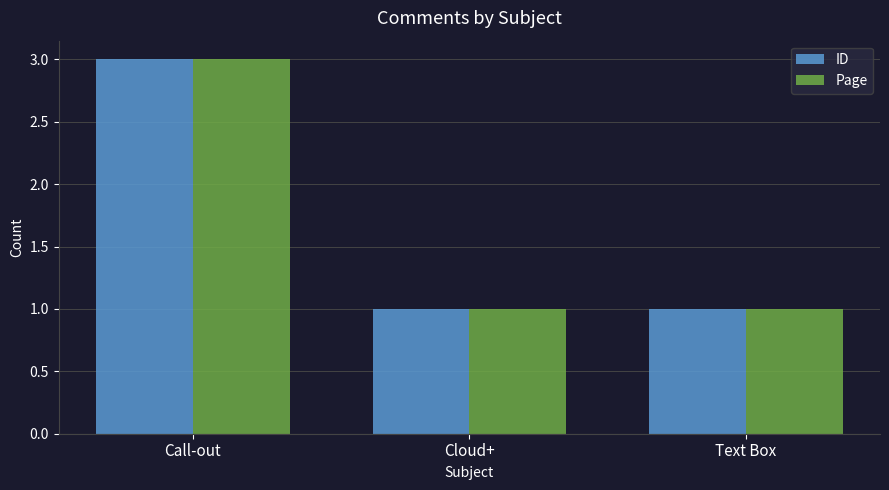

What position from the right is Text Box?

1